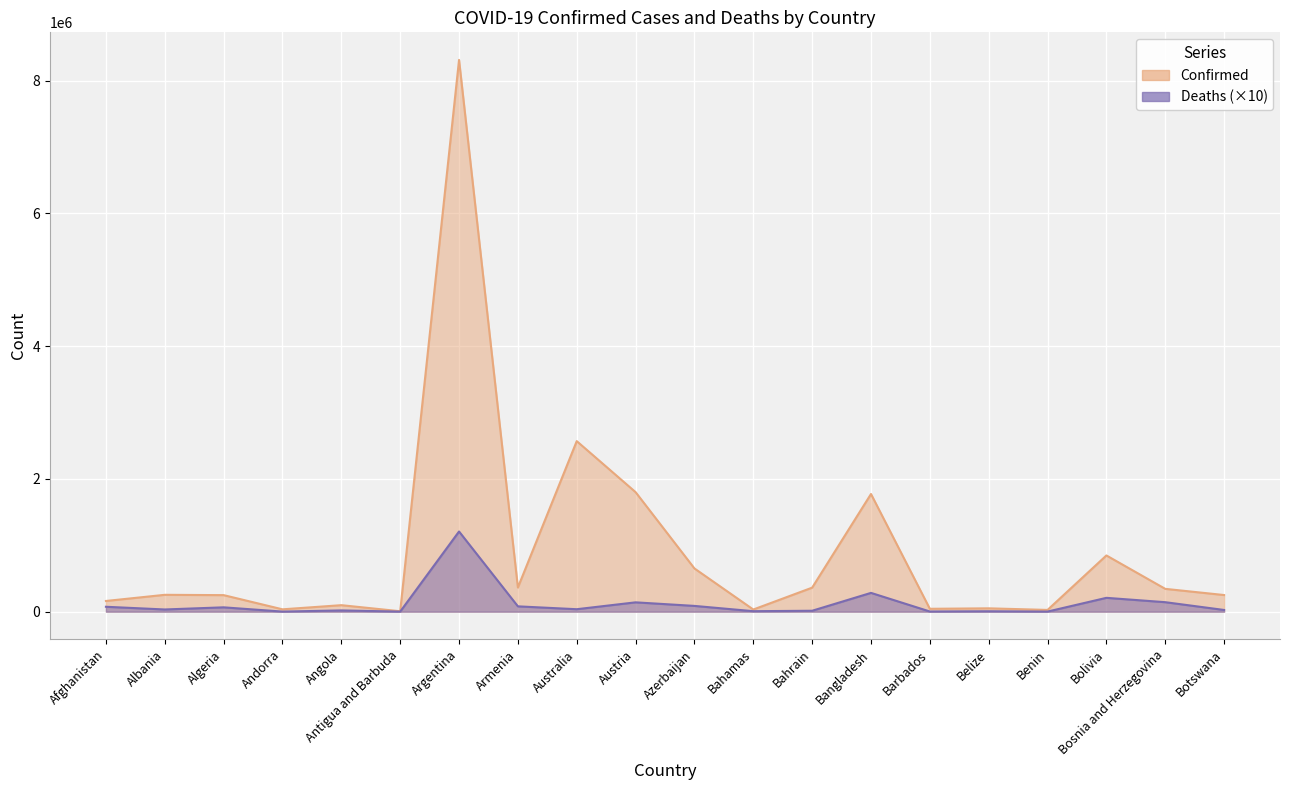

Which category has the lowest value across all series?

Antigua and Barbuda